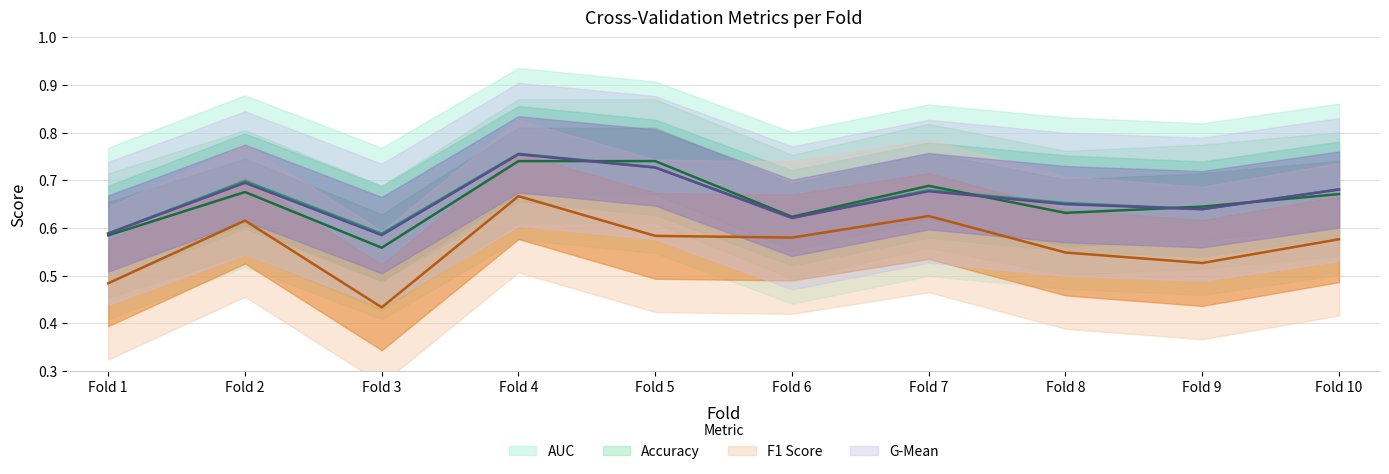

At how many categories does at least one series exceed 0?

10